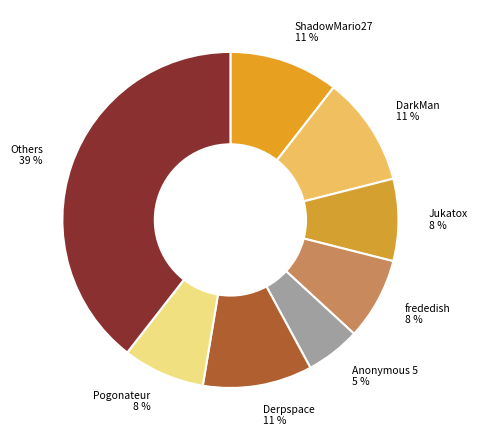

Does Others account for over 50% of the chart?

No